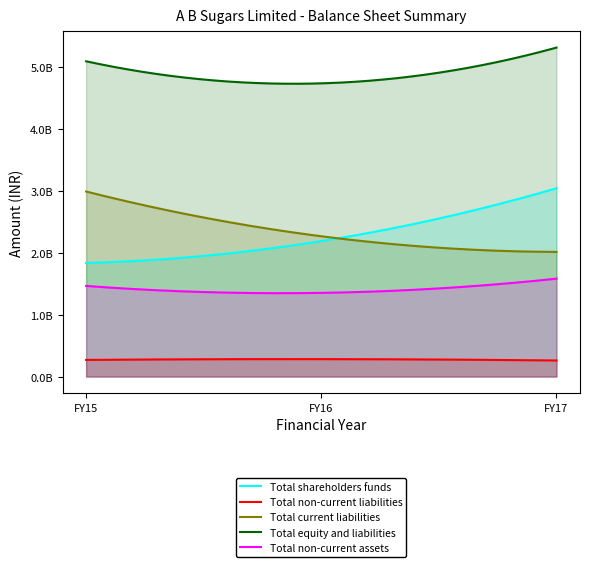

Reading right to left, list all the values displayed in this chart.

Total shareholders funds: FY15=1832282000	FY16=2185152000	FY17=3036219000
Total non-current liabilities: FY15=268241000	FY16=281264000	FY17=259139000
Total current liabilities: FY15=2984219000	FY16=2262512000	FY17=2010136000
Total equity and liabilities: FY15=5084754000	FY16=4728940000	FY17=5305506000
Total non-current assets: FY15=1461752000	FY16=1349722000	FY17=1578786000